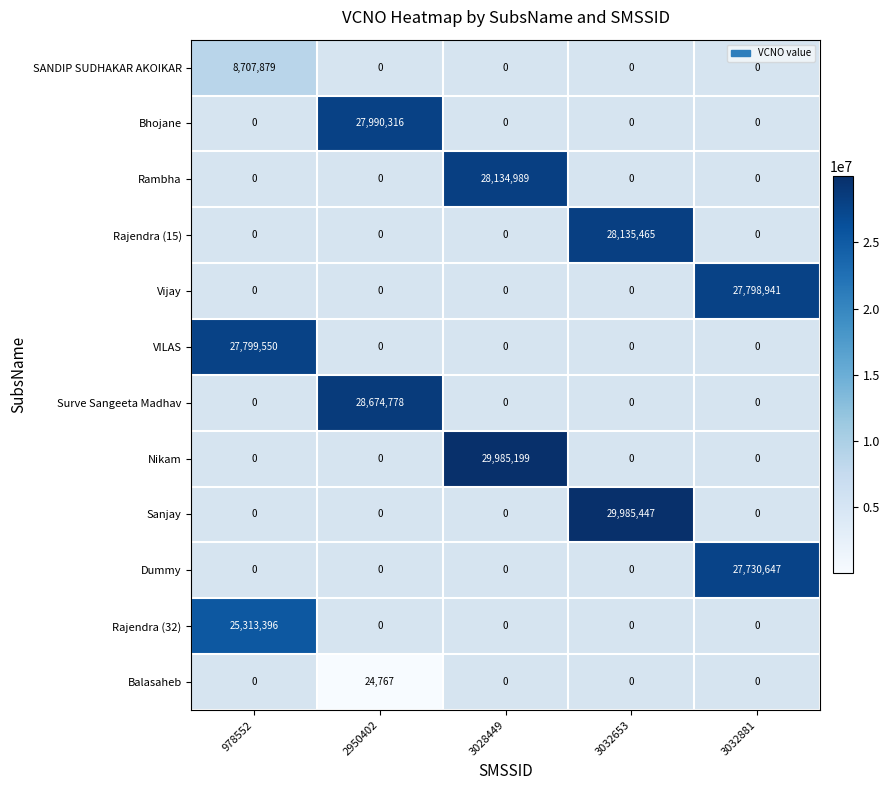

The Vijay series shows 16778928.7 at 3032881. True or false?

False